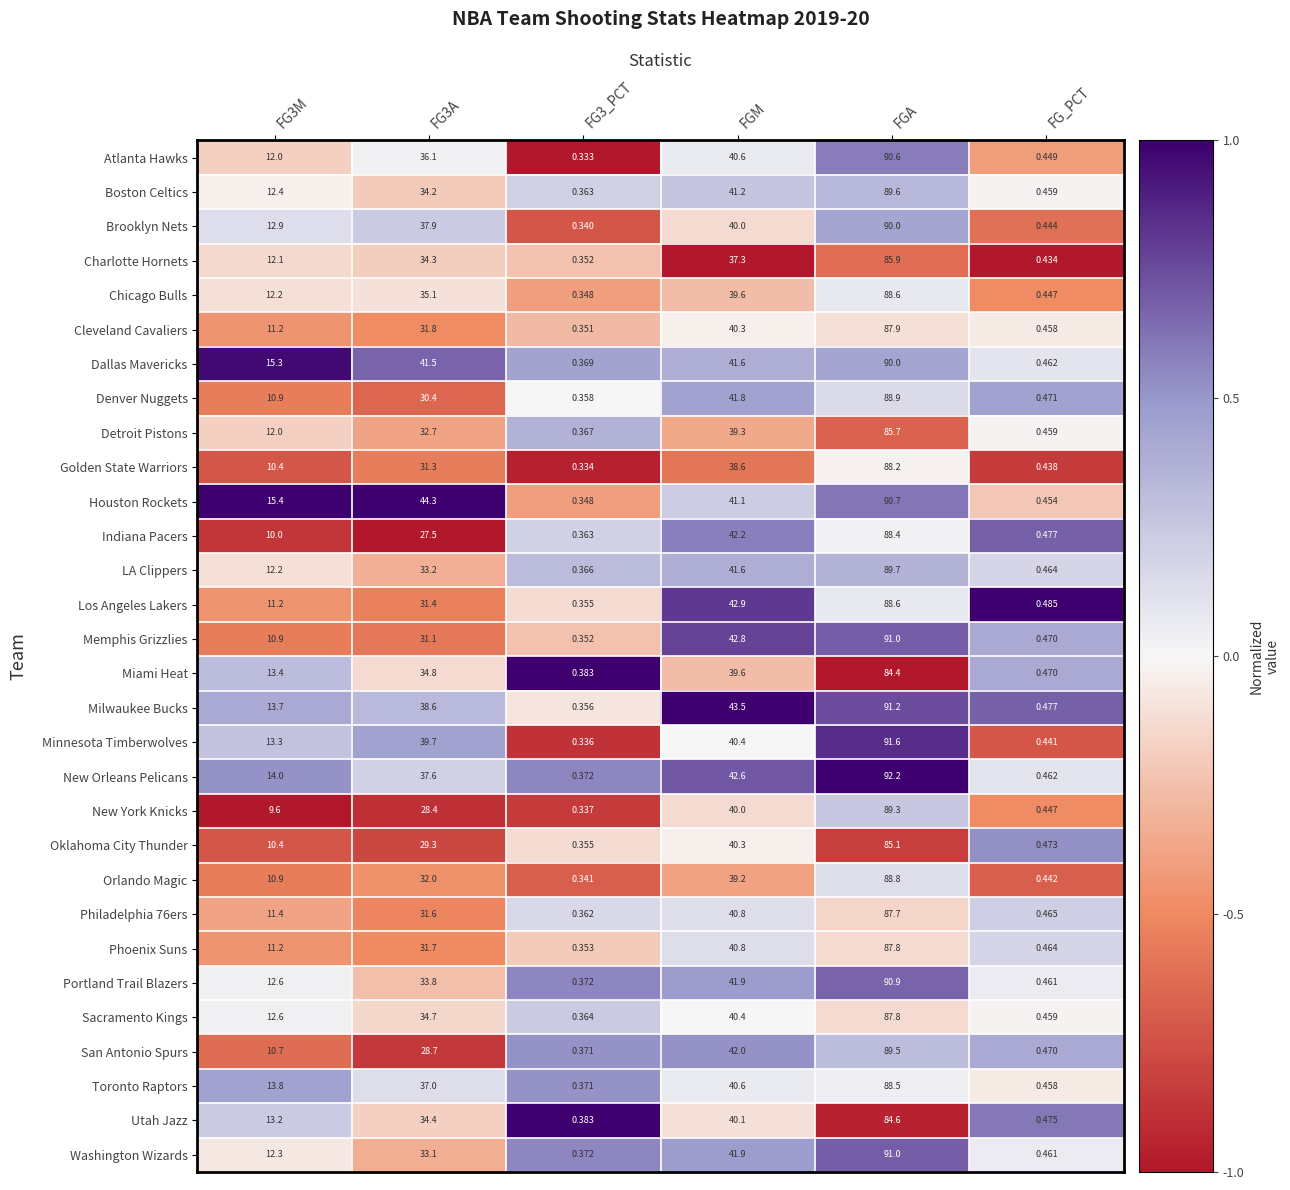

Which category has the lowest value across all series?

FG3_PCT